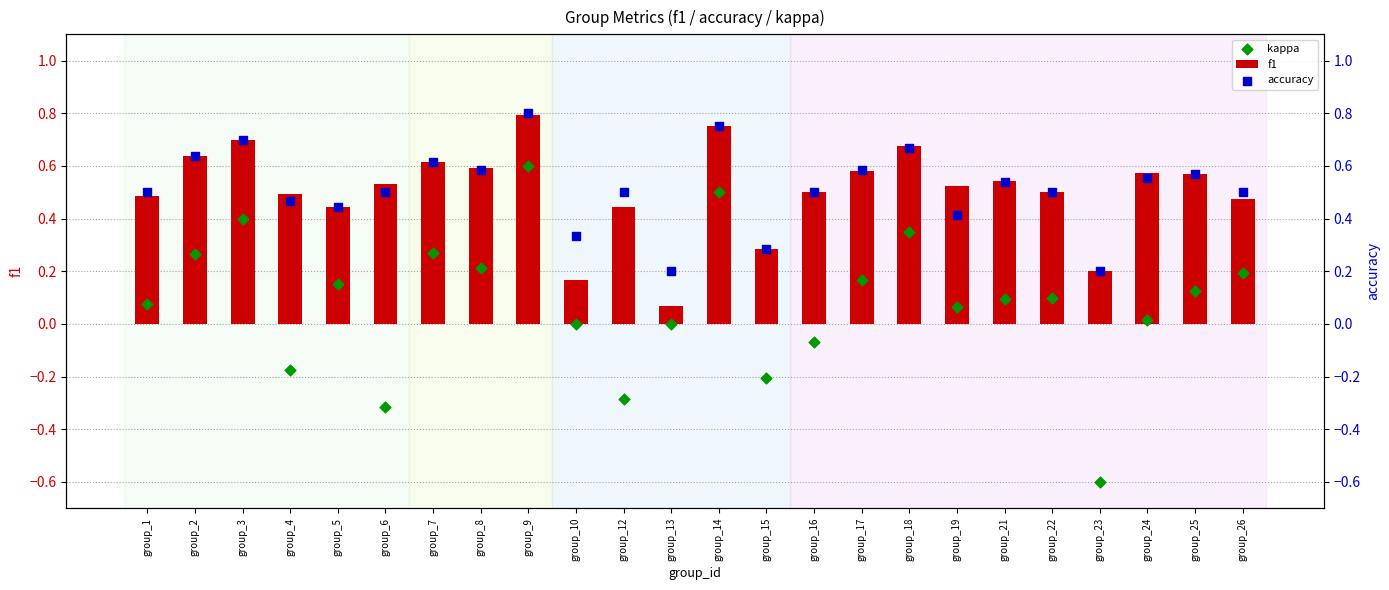

At which category is the sum across all series the highest?

group_9